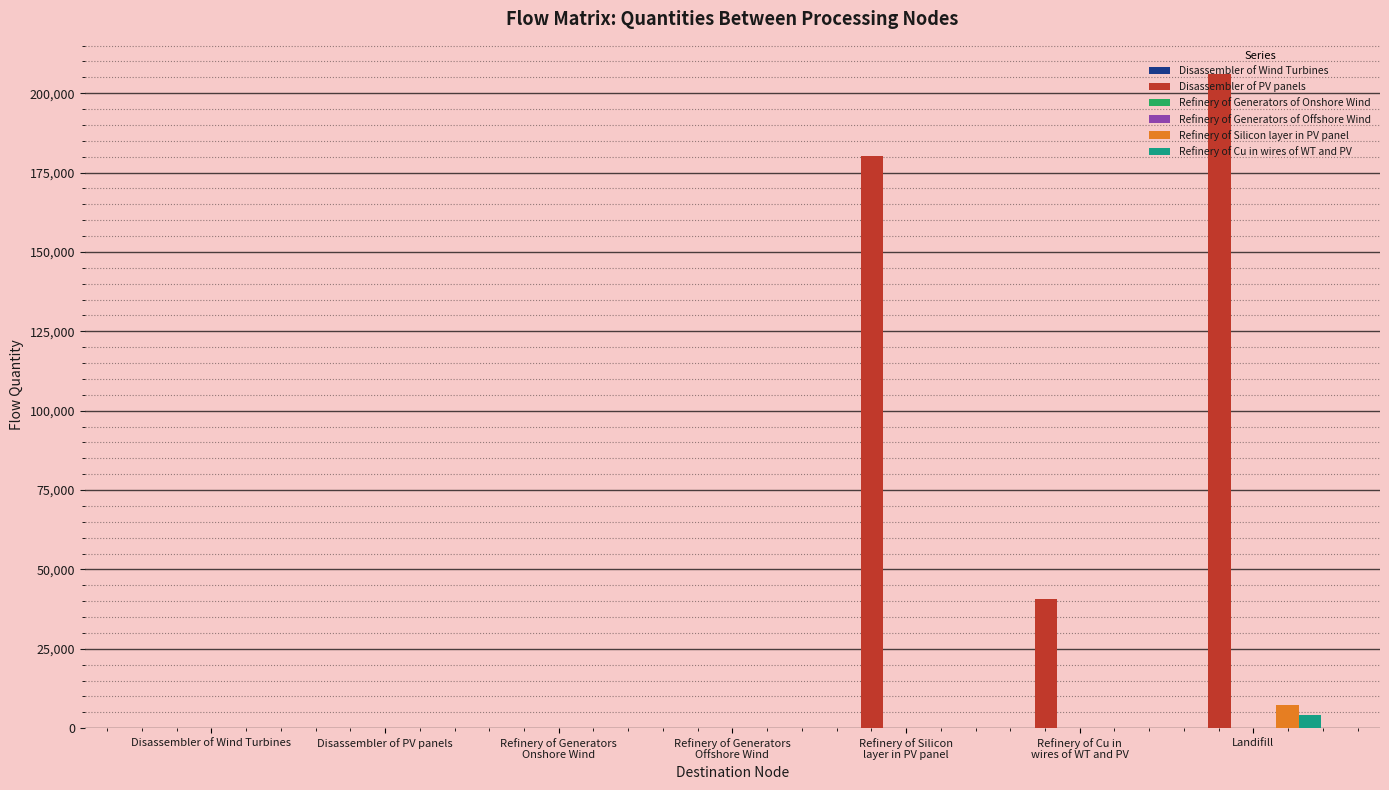

Which series has the largest total across all categories?

Disassembler of PV panels